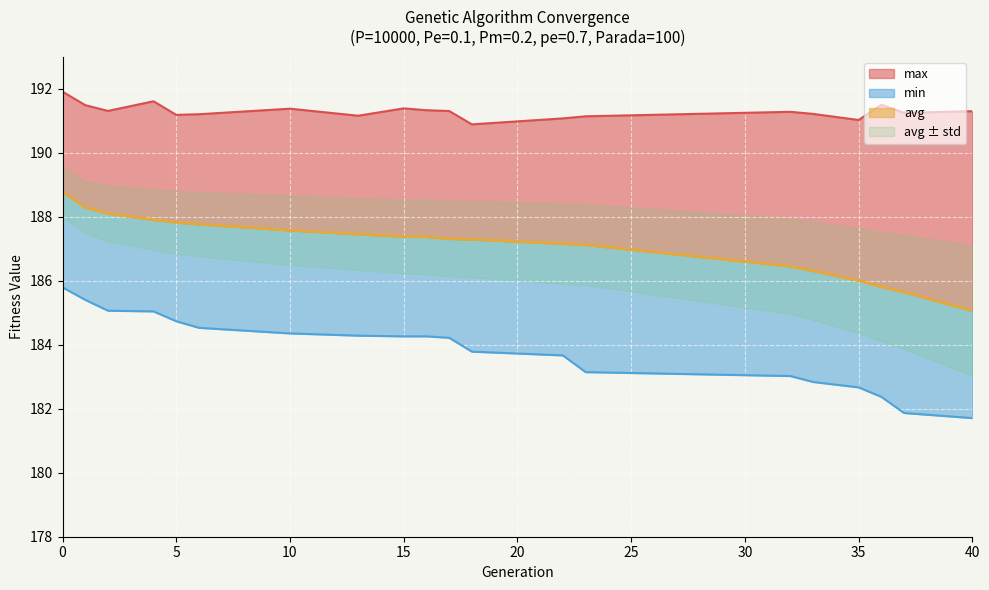

Count the number of categories in the chart.

20